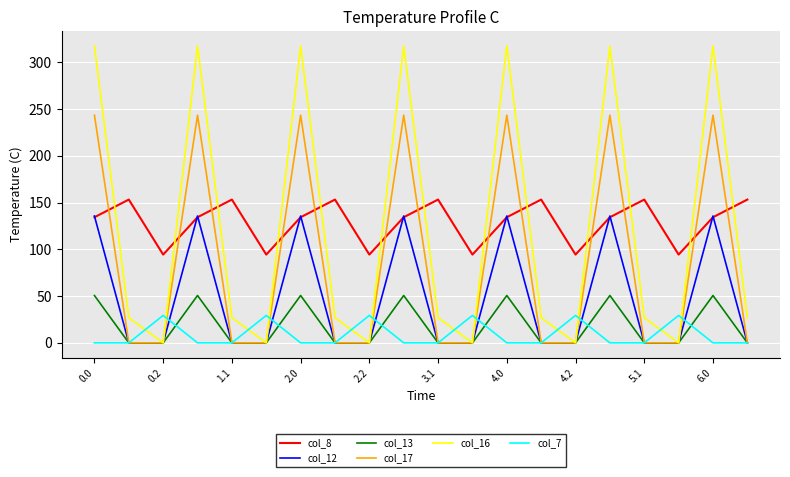

Does the chart have visible grid lines?

Yes